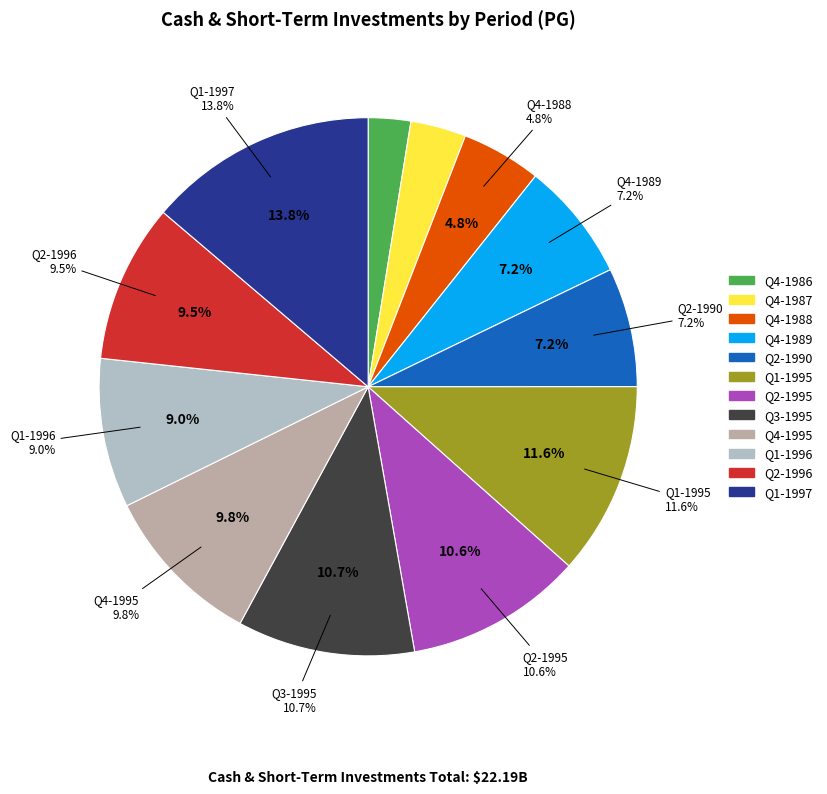

To the nearest percent, what percentage of the pie is Q1-1997?

14%